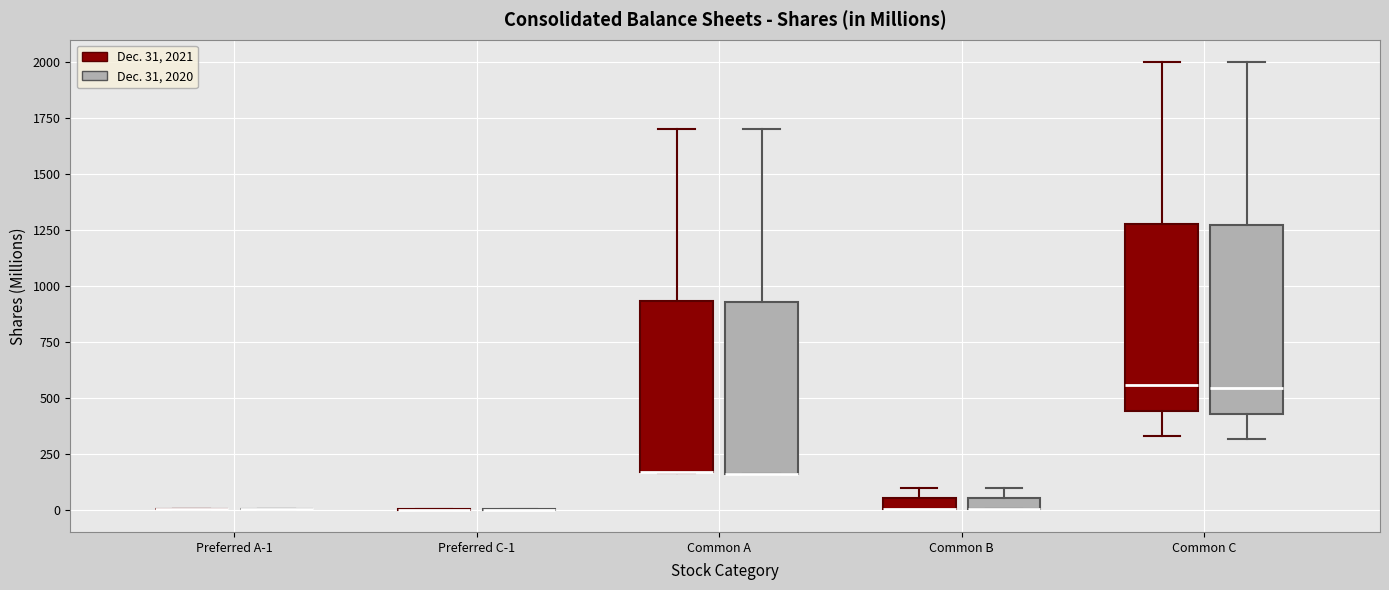

Where is the lower edge of the box for Common A (Dec. 31, 2021) on the y-axis? The values are not printed on the chart, so give them approximately, as read against the axis.

150